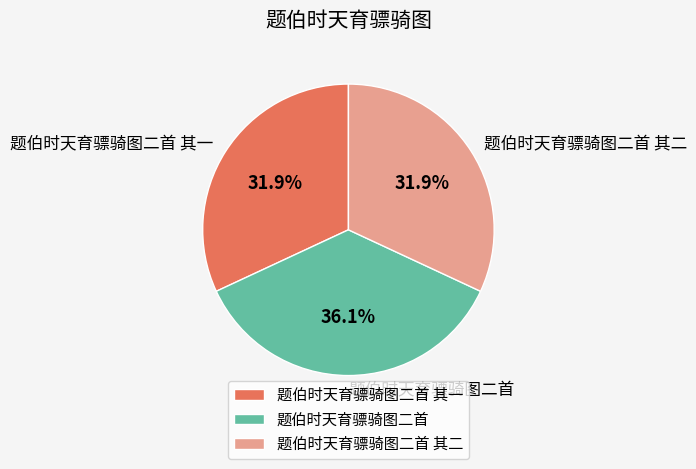

Is the sum of 题伯时天育骠骑图二首 其一 and 题伯时天育骠骑图二首 greater than half?

Yes